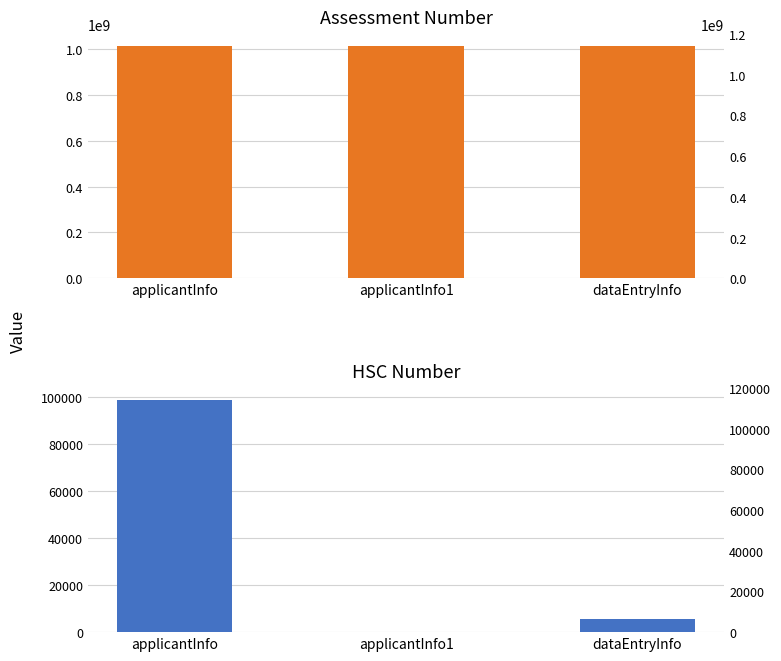

How many distinct data groups are displayed?

2